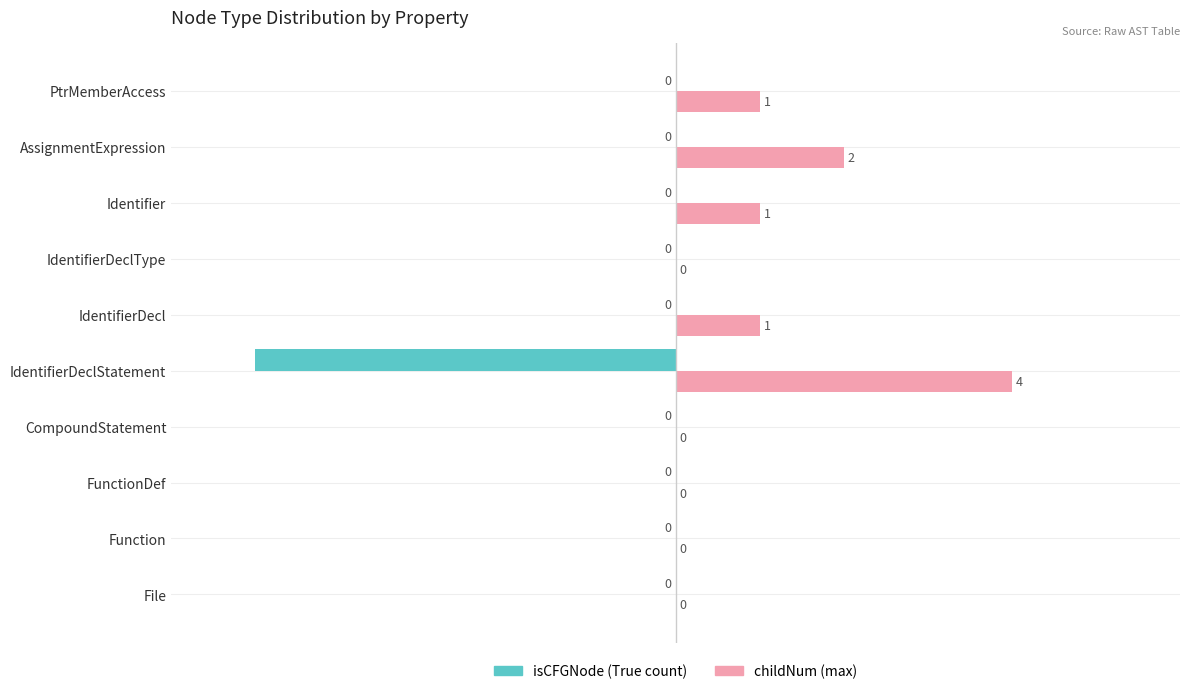

How many childNum (max) values are between 0 and 1?

8